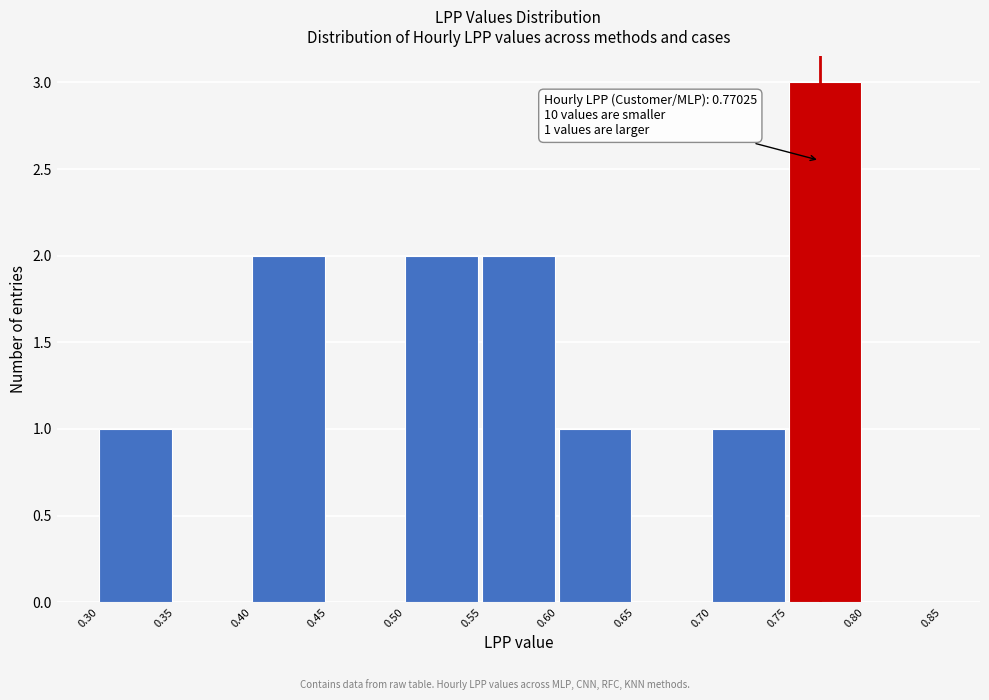

Over which range of the x-axis is the bar tallest?

0.75 to 0.80